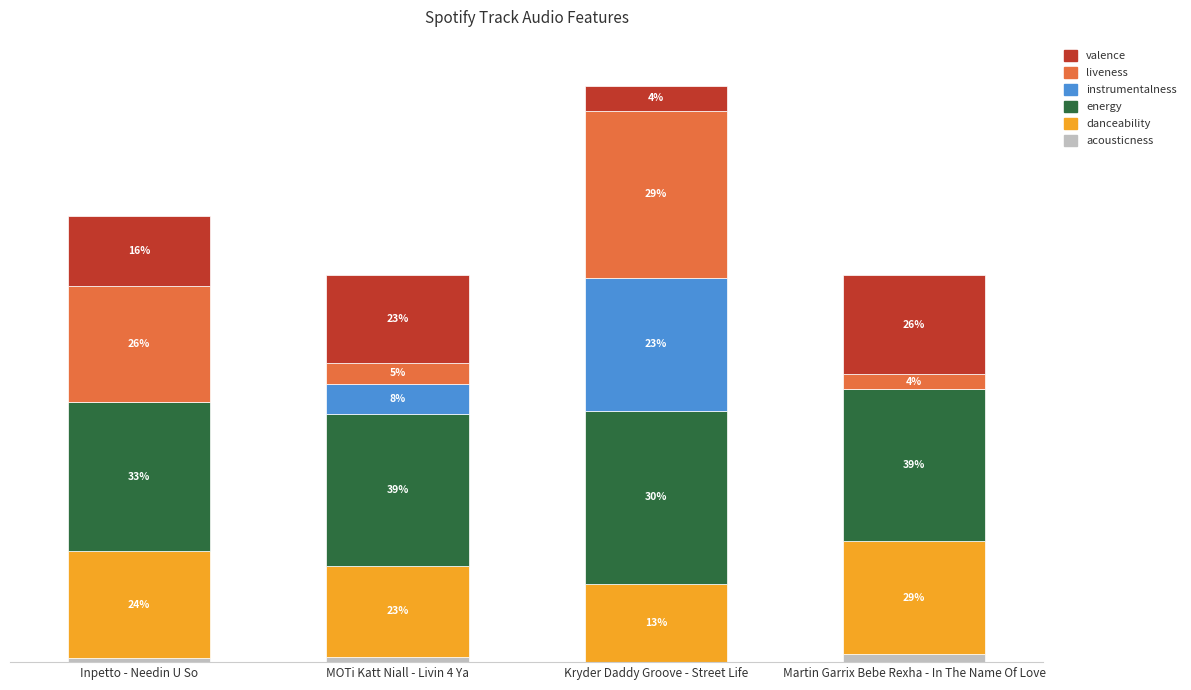

What are all the series names shown in the legend?

valence, liveness, instrumentalness, energy, danceability, acousticness